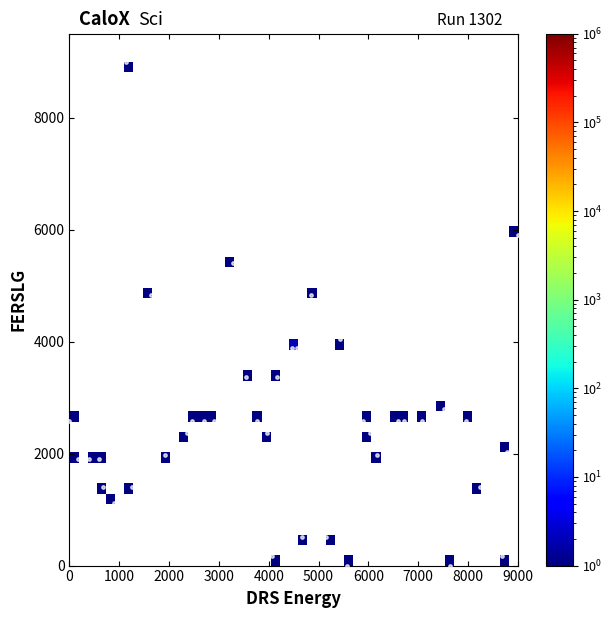

What is the range of Y values (max minus min)?

9000.0